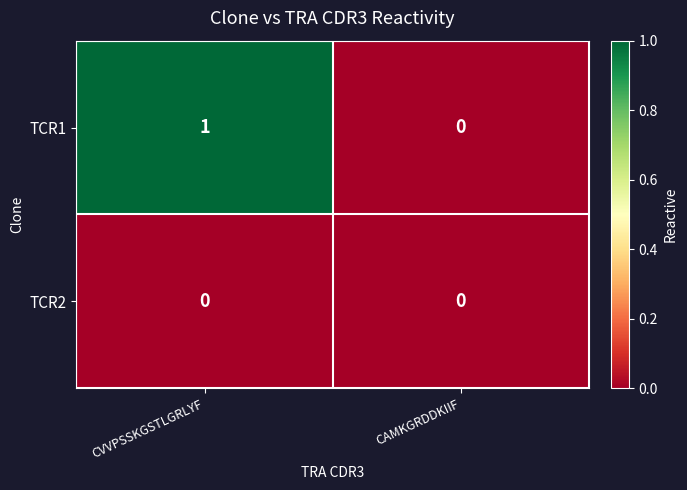

What is the difference between the highest and lowest values at CVVPSSKGSTLGRLYF?

1